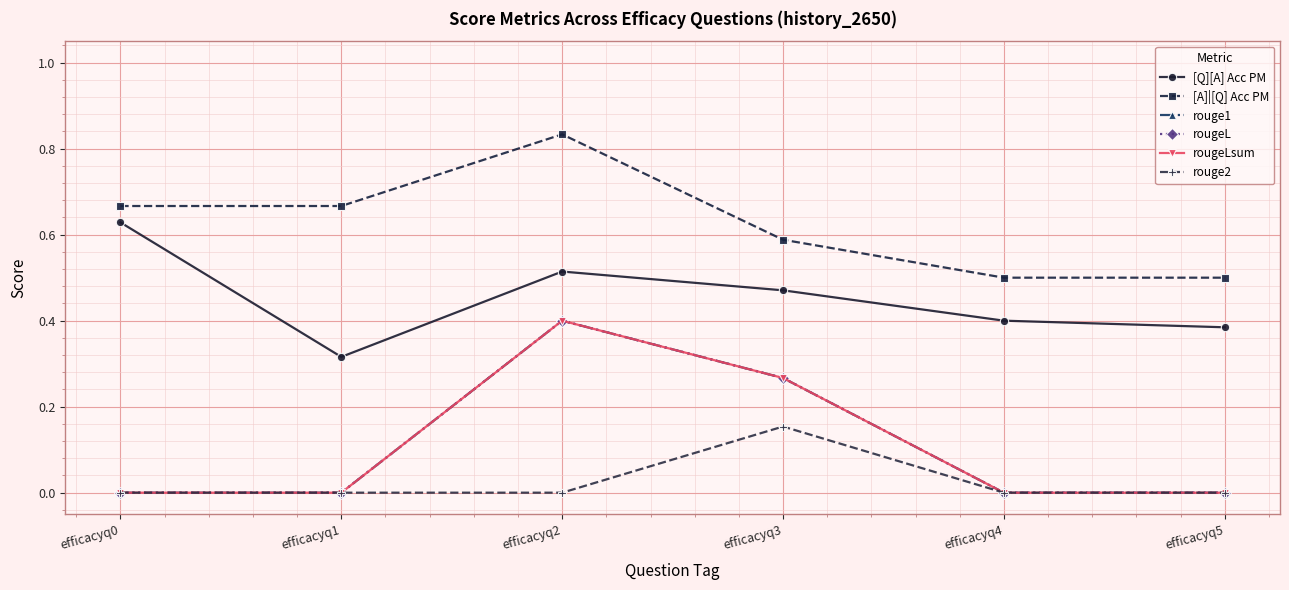

Between efficacyq0 and efficacyq2, which is larger?

efficacyq0